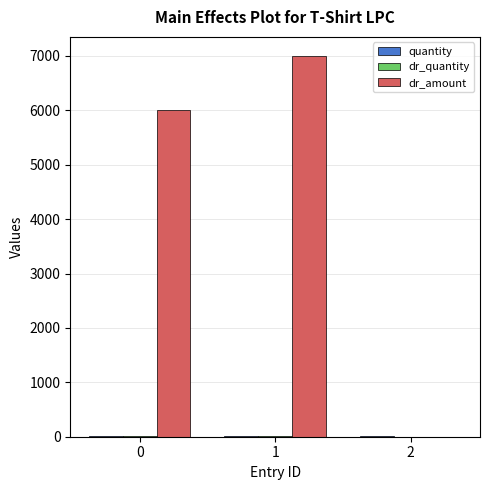

The dr_amount series shows 6000 at 0. True or false?

True